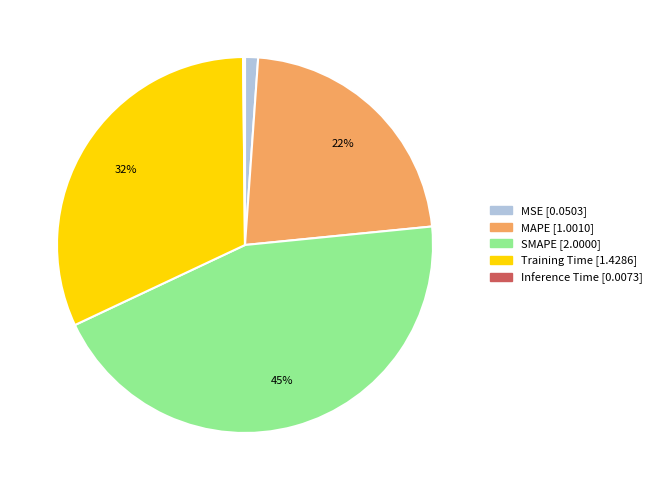

What is the largest slice in the pie chart?

SMAPE